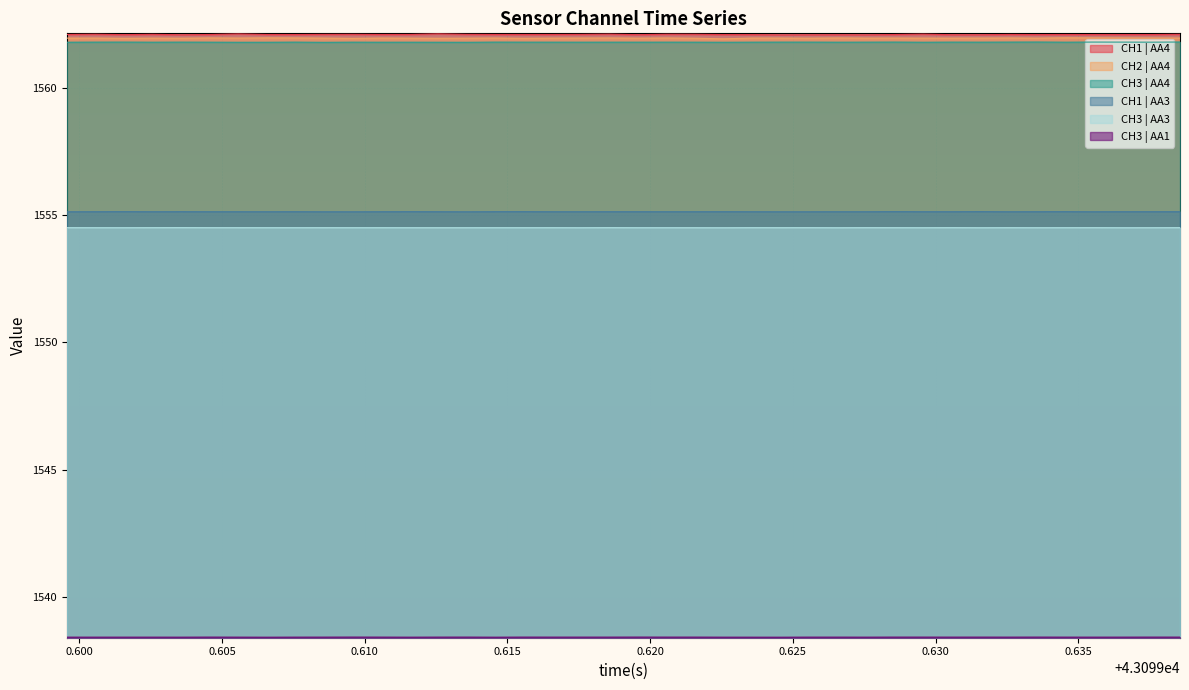

Which series has the largest total across all categories?

CH1 | AA4